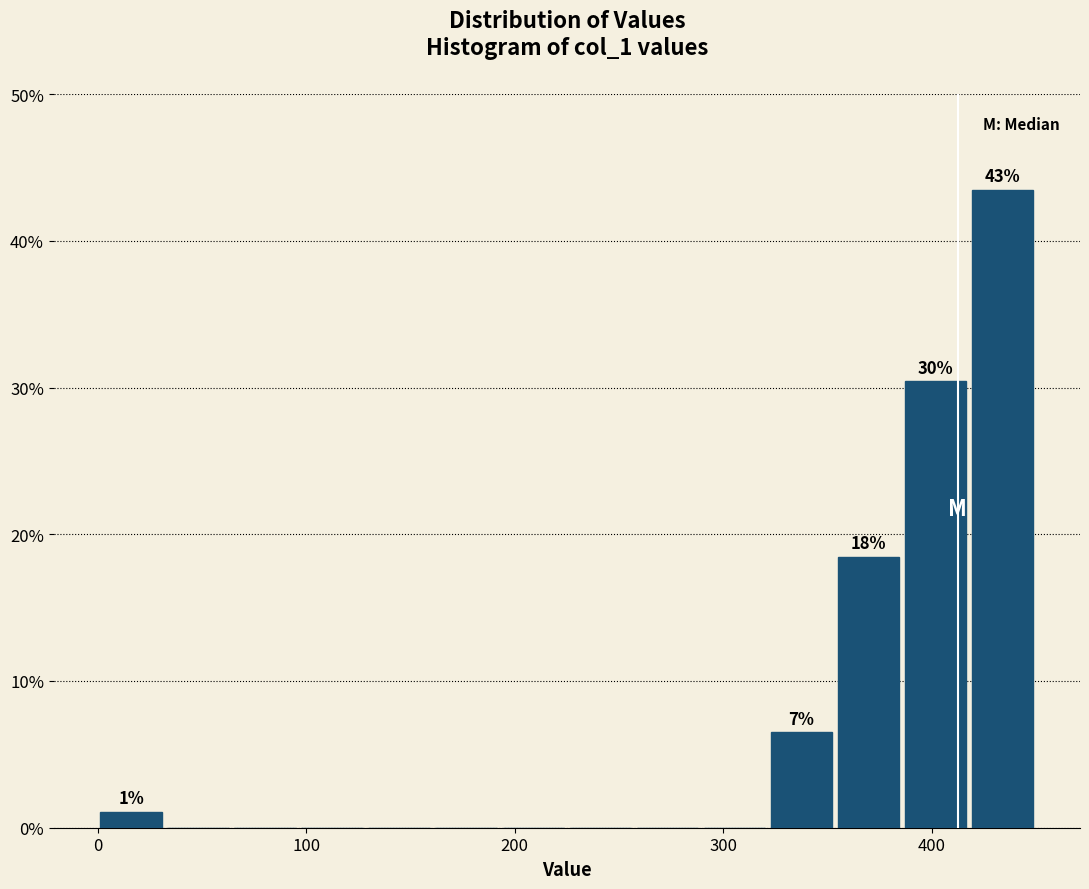

Read against the x-axis, roughly where is the centre of the tallest bar?

430